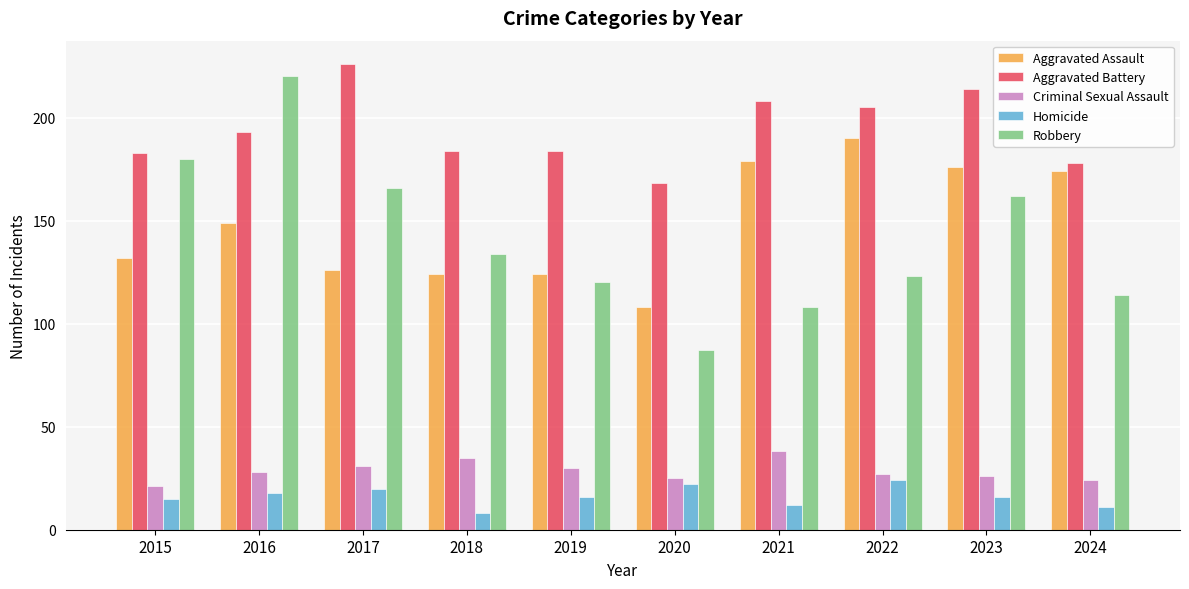

What is the spread (max minus min) of values at 2020?

146